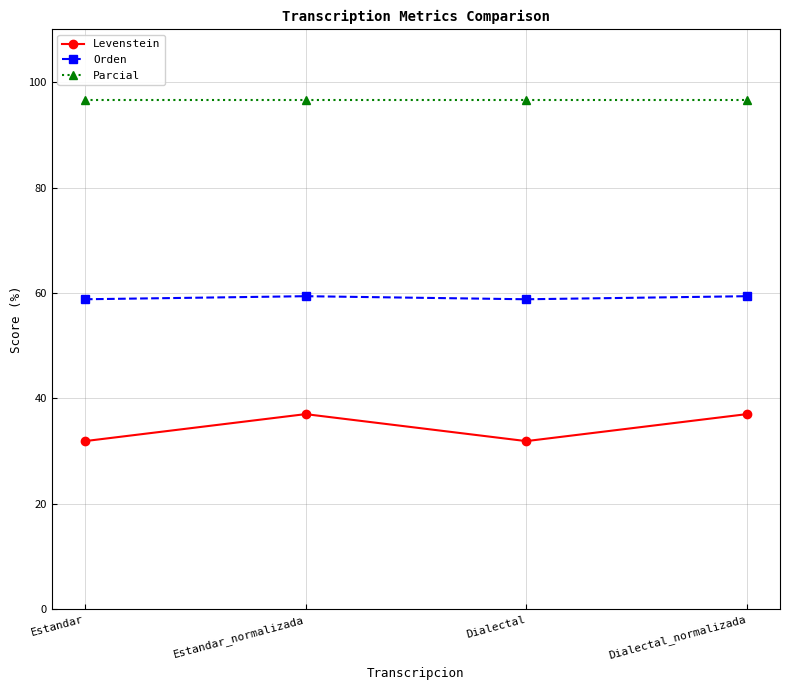

Rank the series by their maximum value, from highest to lowest.

Parcial, Orden, Levenstein